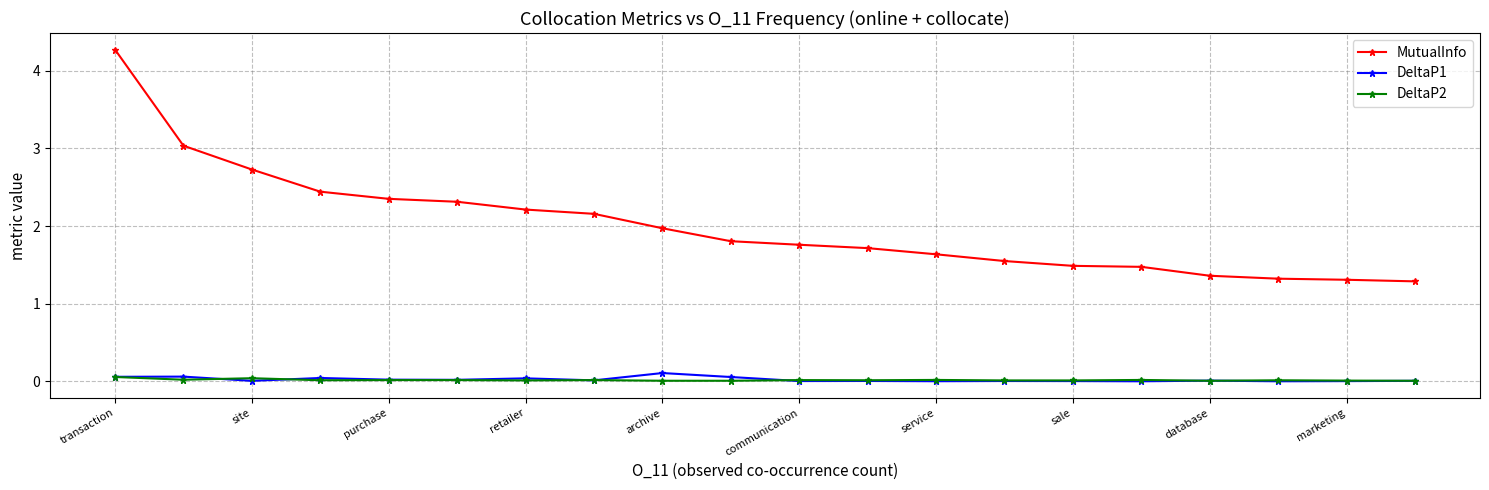

True or false: DeltaP2 has more than 1 interior local peaks.

True